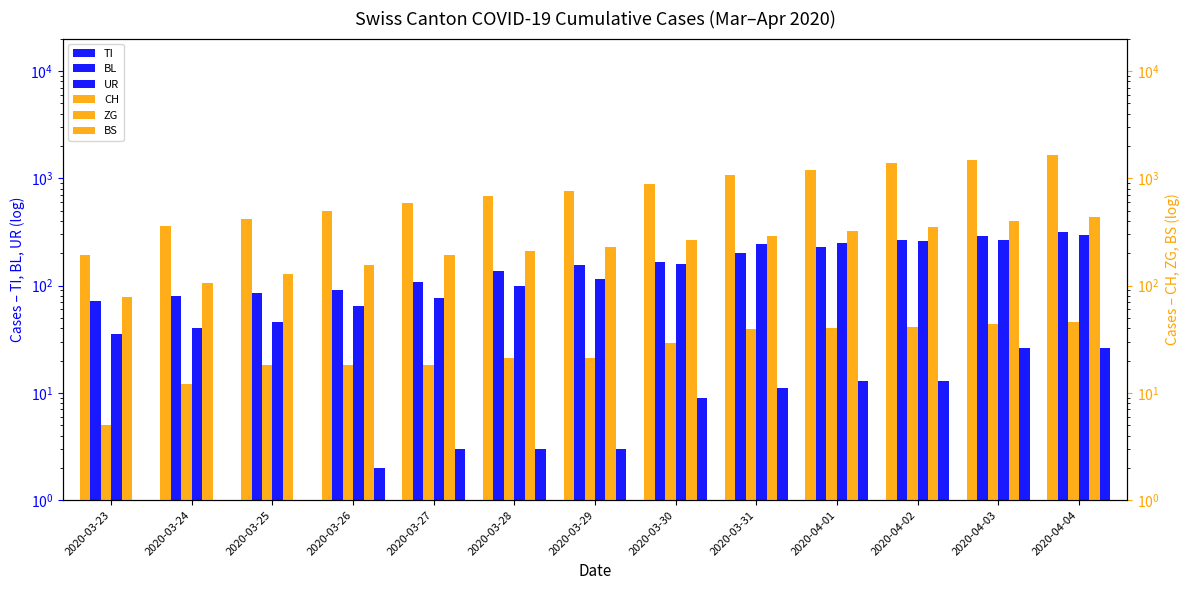

Between 2020-03-26 and 2020-03-30, which is larger?

2020-03-30